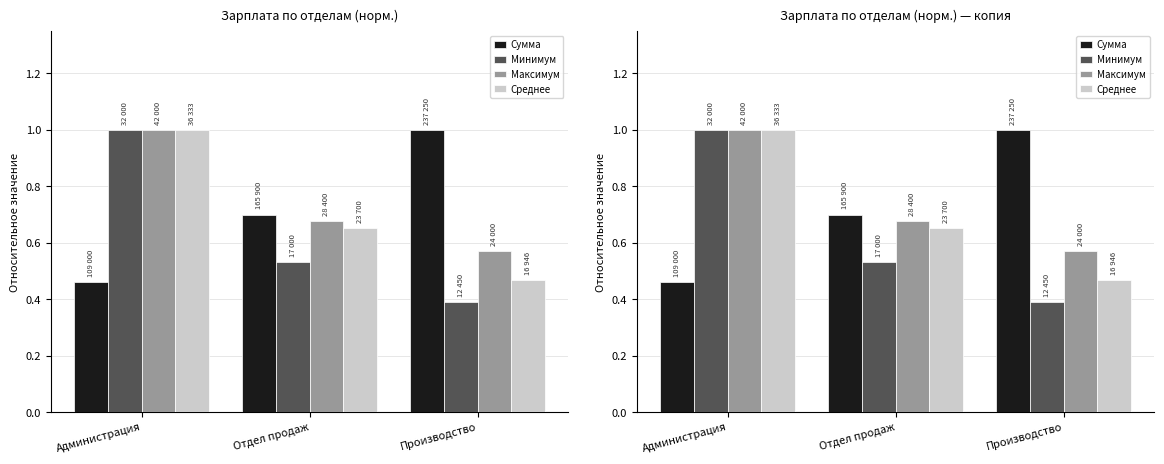

What is the value of the Сумма bar at the 2nd from the left?

0.7